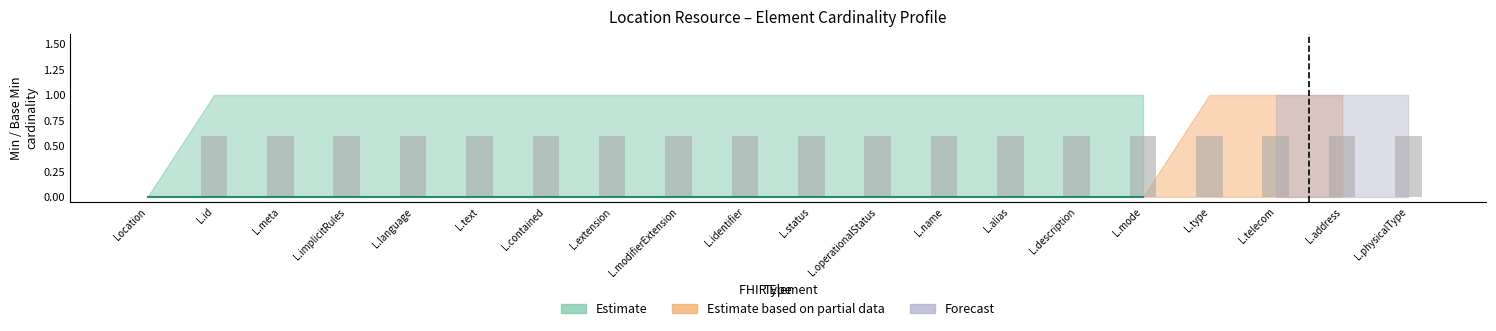

True or false: the data shows 1.1 at L.description.

False